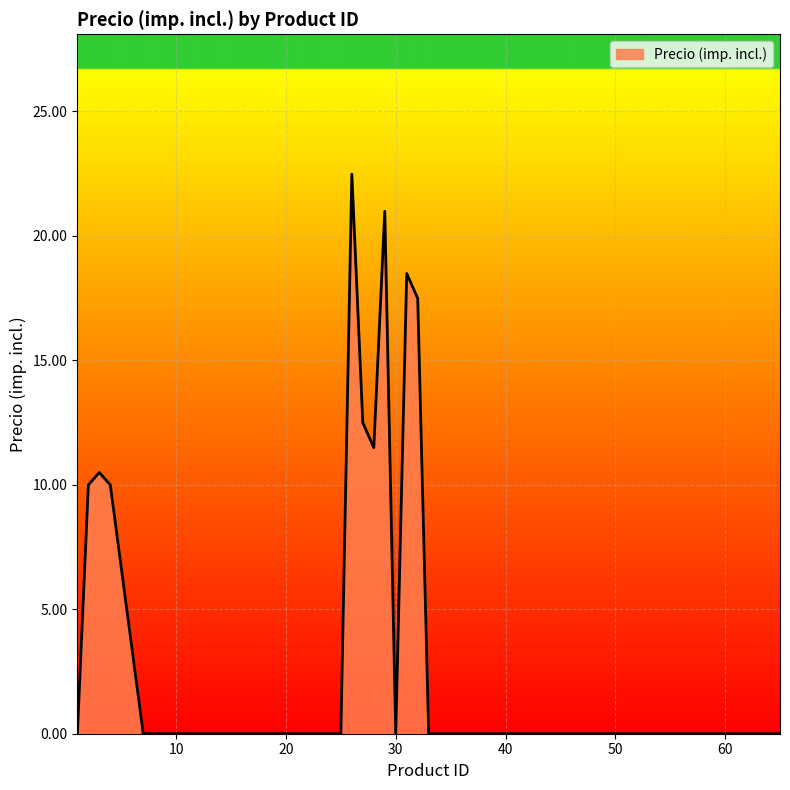

What is the difference between the maximum and minimum values?

22.5